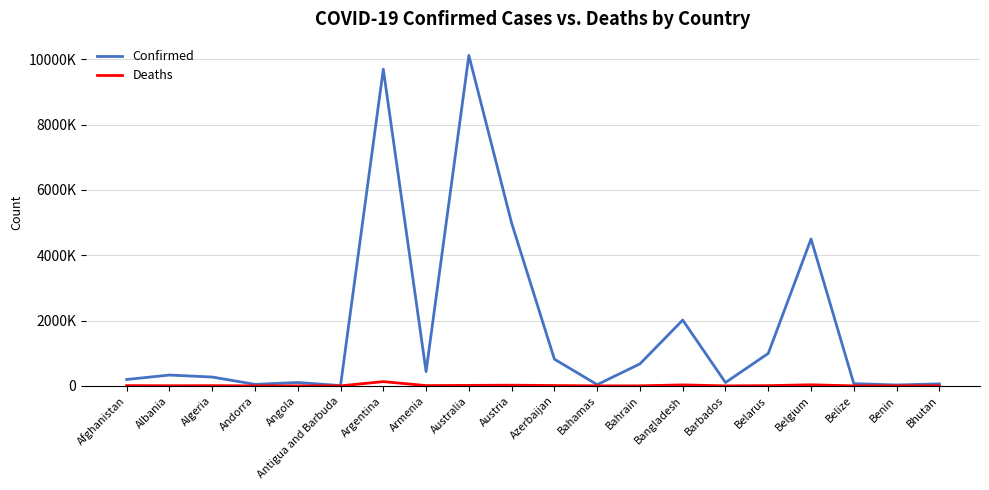

What is the label of the 5th point from the left?

Angola